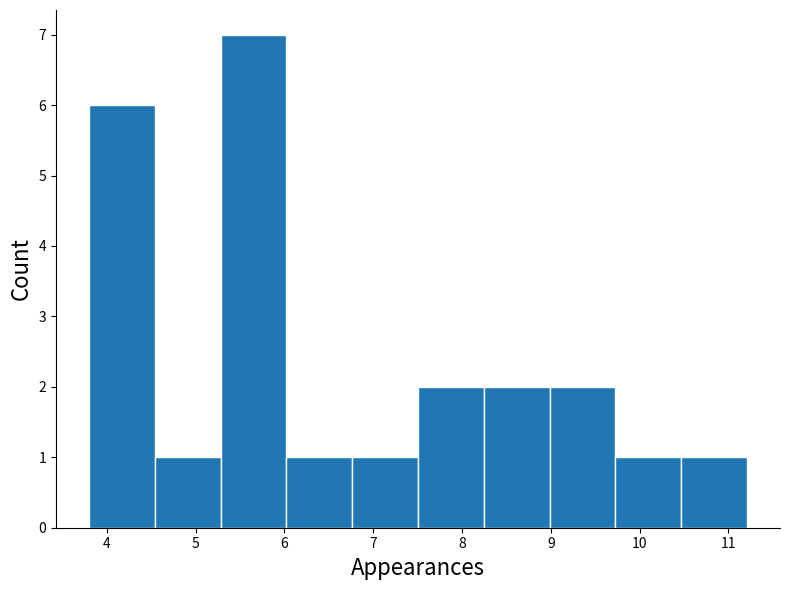

Over which range of the x-axis is the bar tallest?

5.3 to 6.0